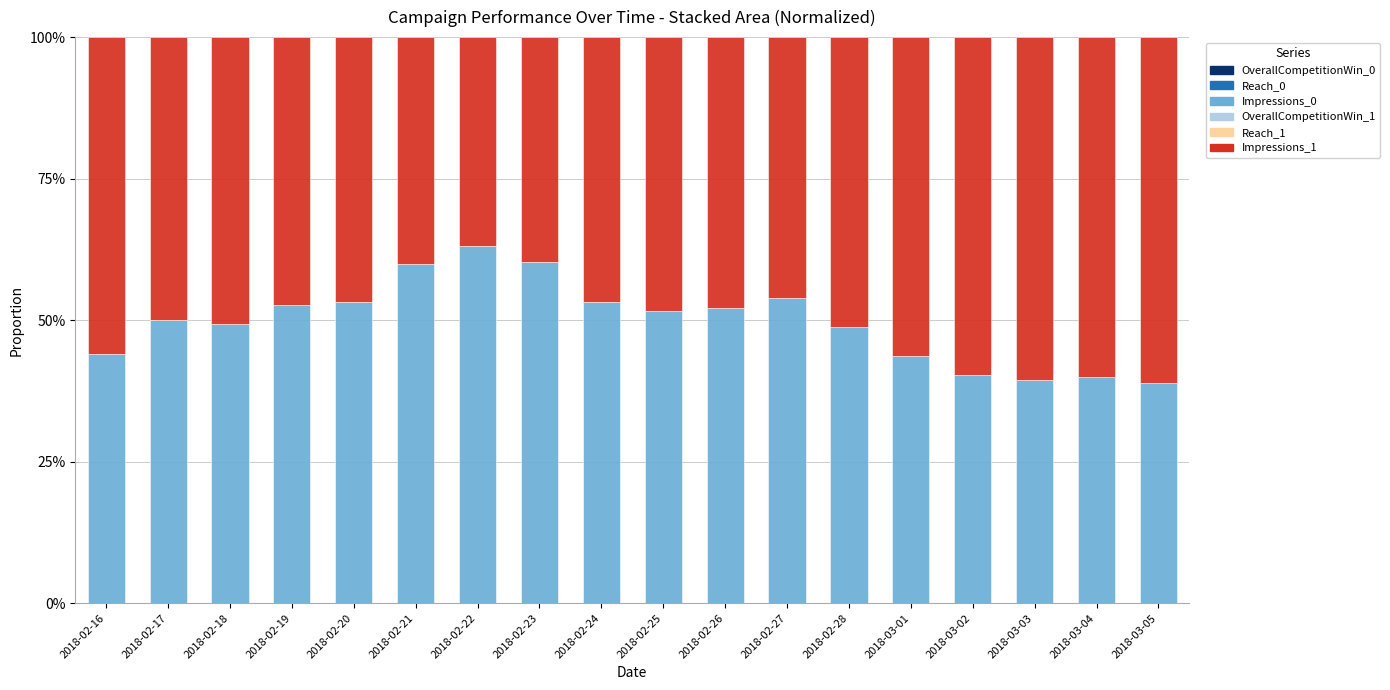

Where is Impressions_0 nearest to the value 0?

2018-03-05